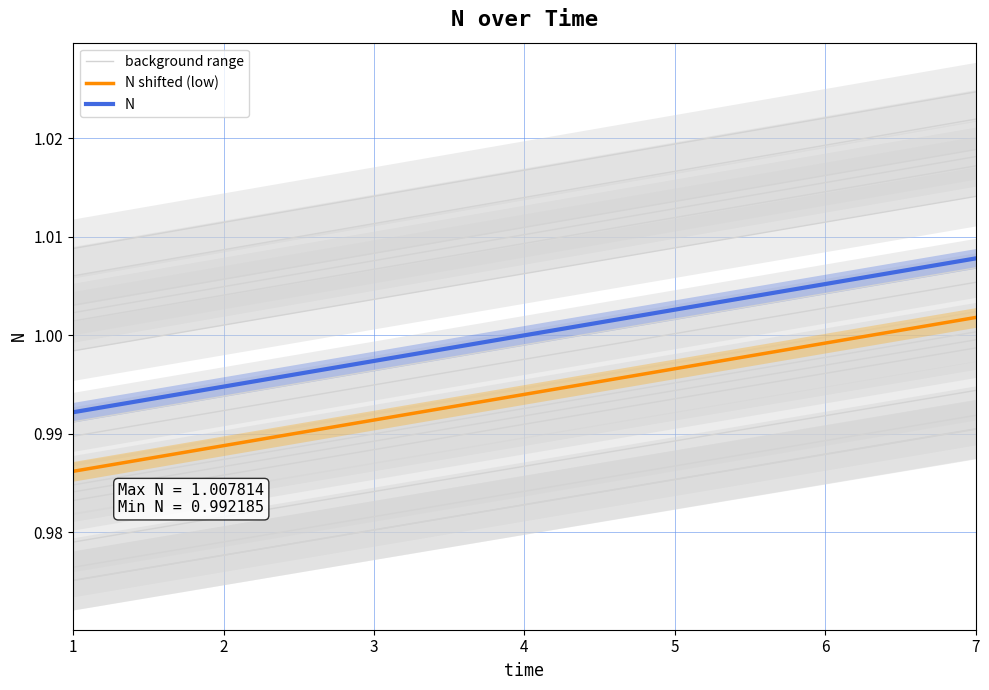

True or false: N shifted (low) has more than 2 points higher than both neighbors.

False